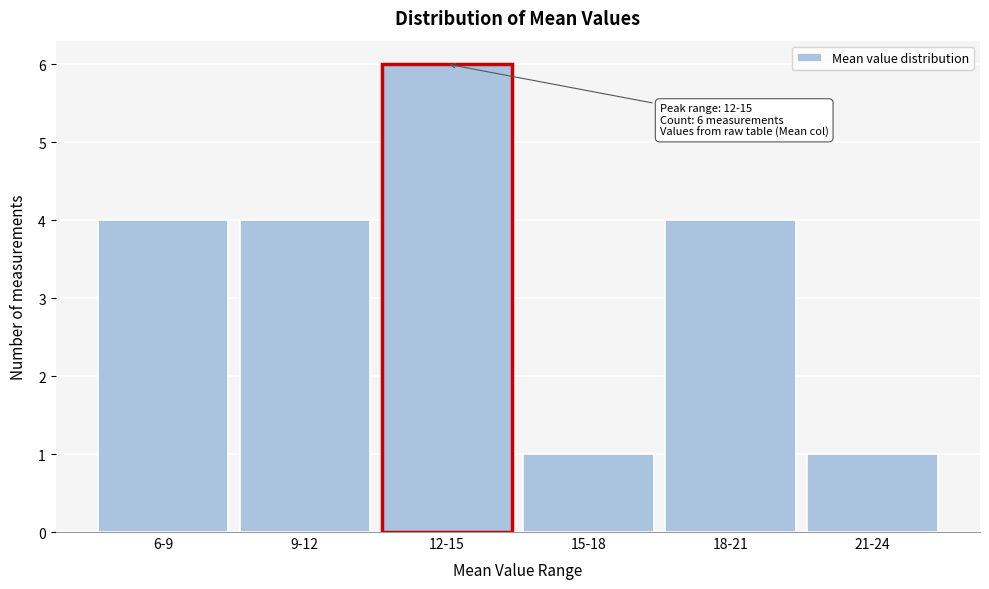

Reading left to right, transcribe all the data shown in this chart.

4	4	6	1	4	1